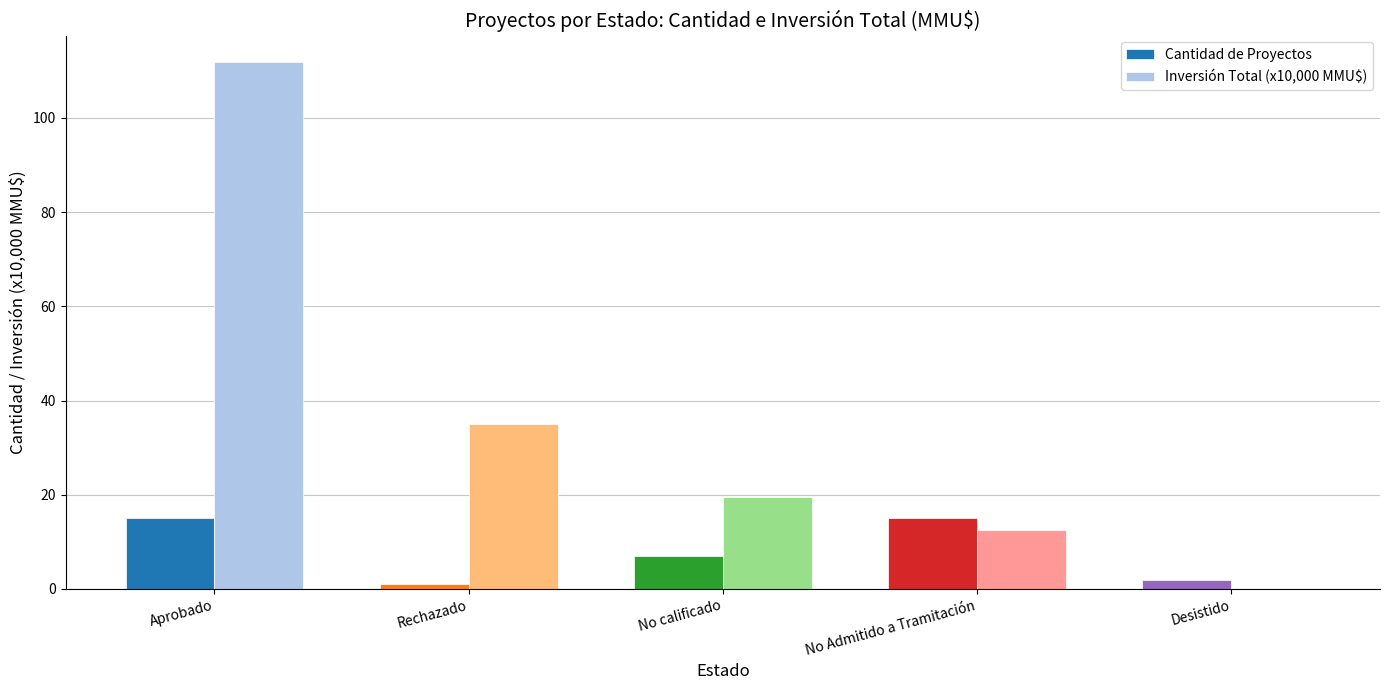

How many data points does each series have?

5